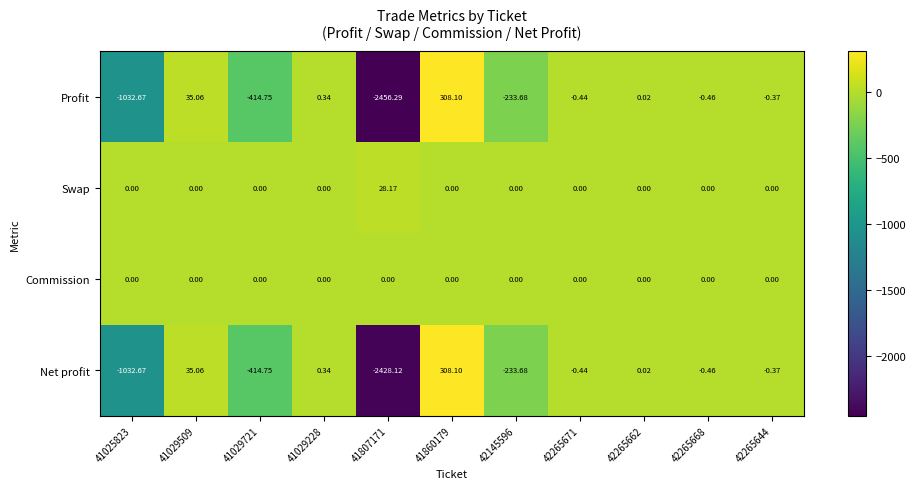

Is the value of Profit at 41860179 greater than the value of Swap at 41025823?

Yes